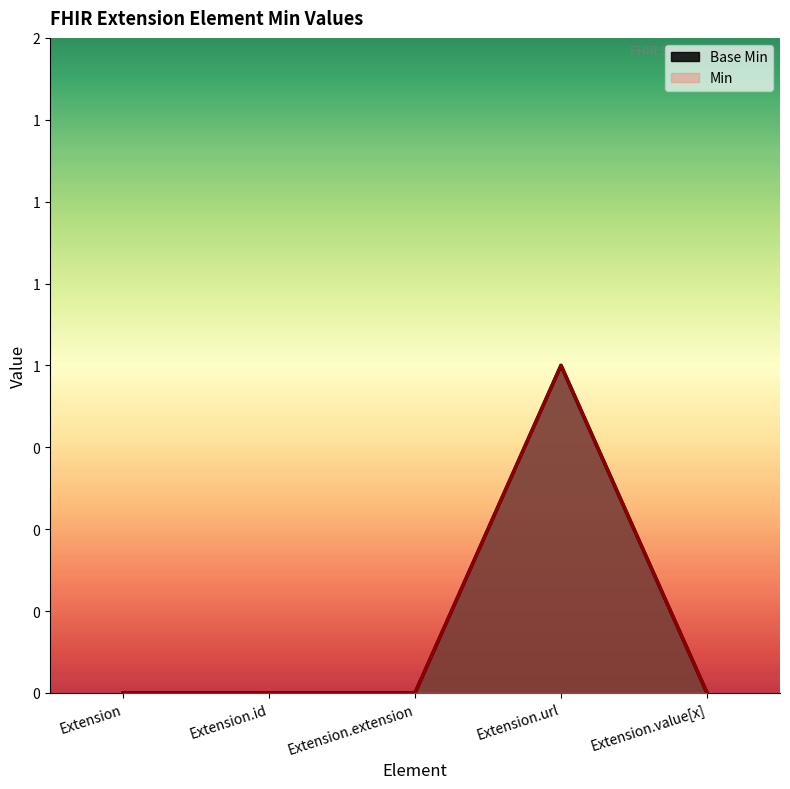

What is the highest value of the Min series?

1